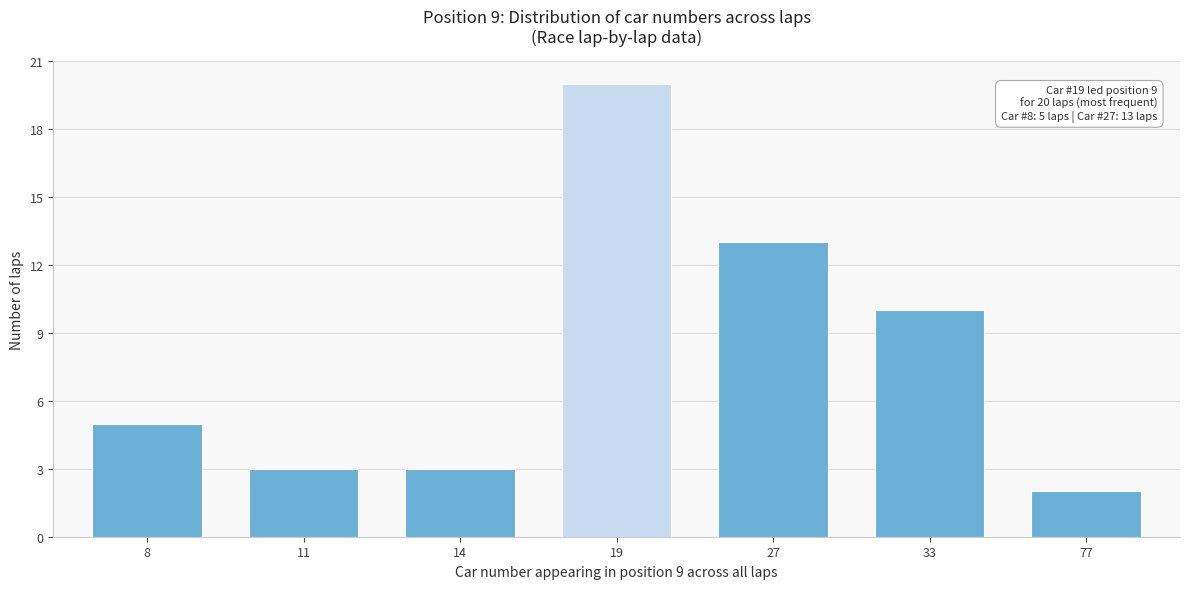

Reading left to right, extract all data points from this chart.

5	3	3	20	13	10	2